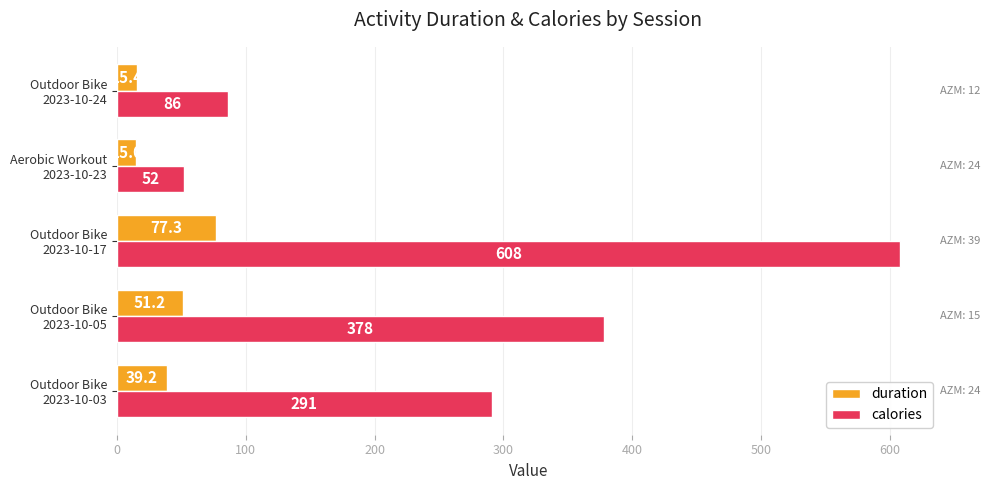

How many values in the duration series are below 39?

2